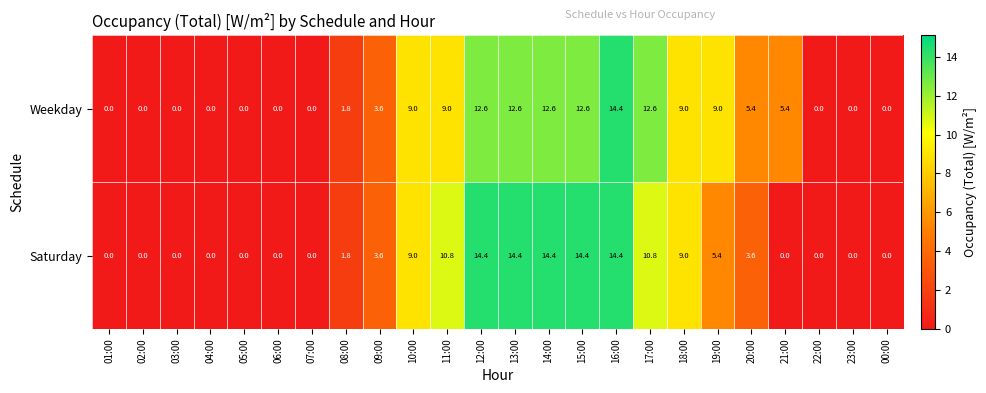

How many categories are shown in the chart?

24